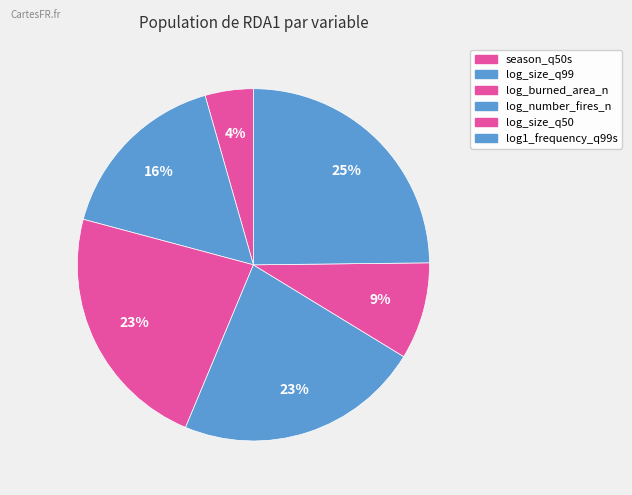

Do season_q50s and log_size_q50 together represent more than half of the pie?

No